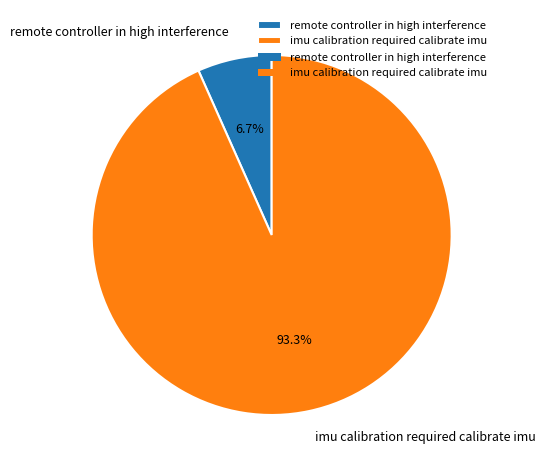

Does remote controller in high interference account for over 50% of the chart?

No